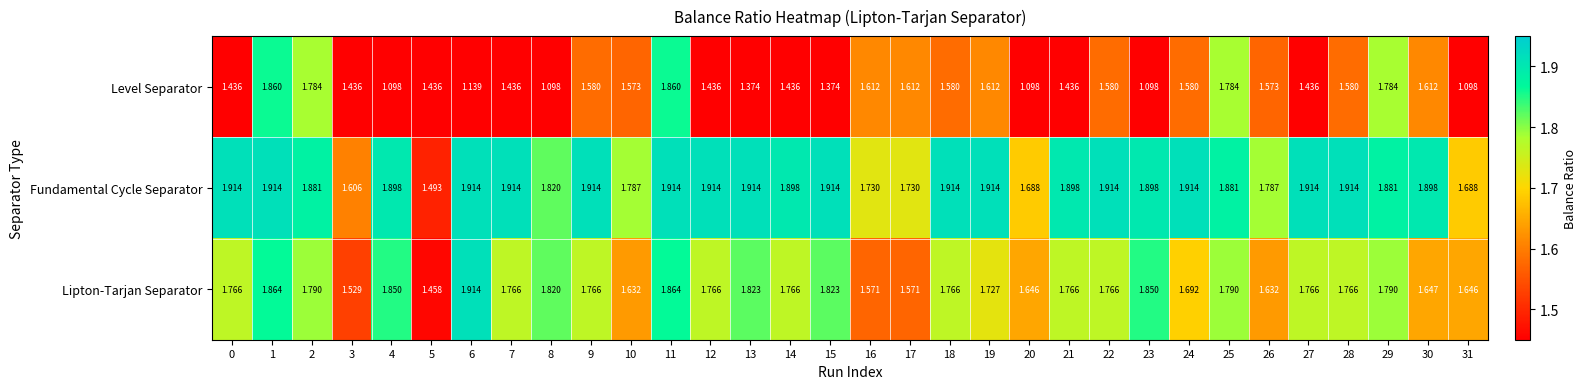

Is the value of Lipton-Tarjan Separator at 14 greater than the value of Fundamental Cycle Separator at 2?

No